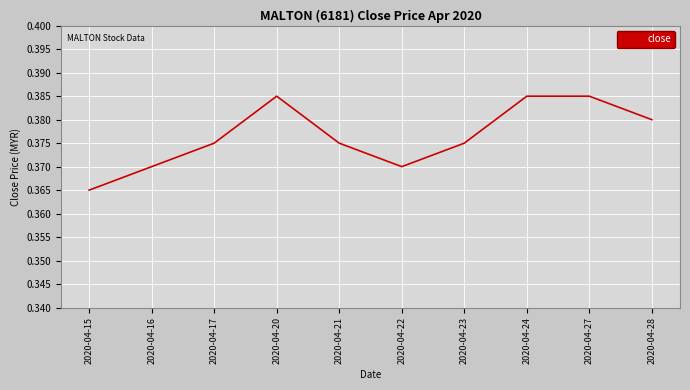

Is it true that the value at 2020-04-15 is 0.6?

False